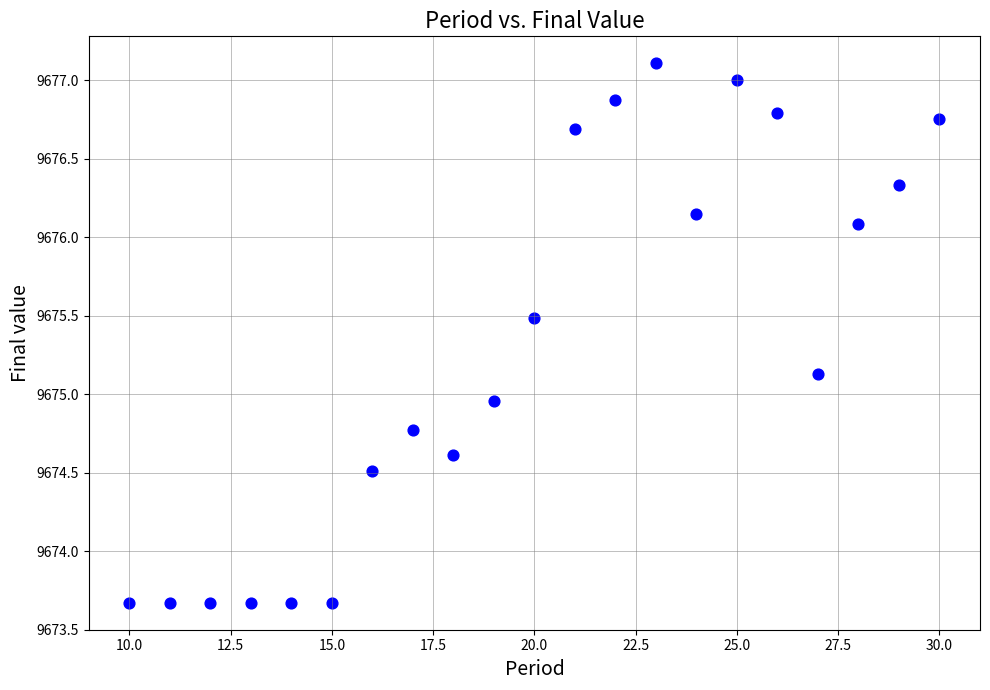

What is the range of Y values (max minus min)?

3.4